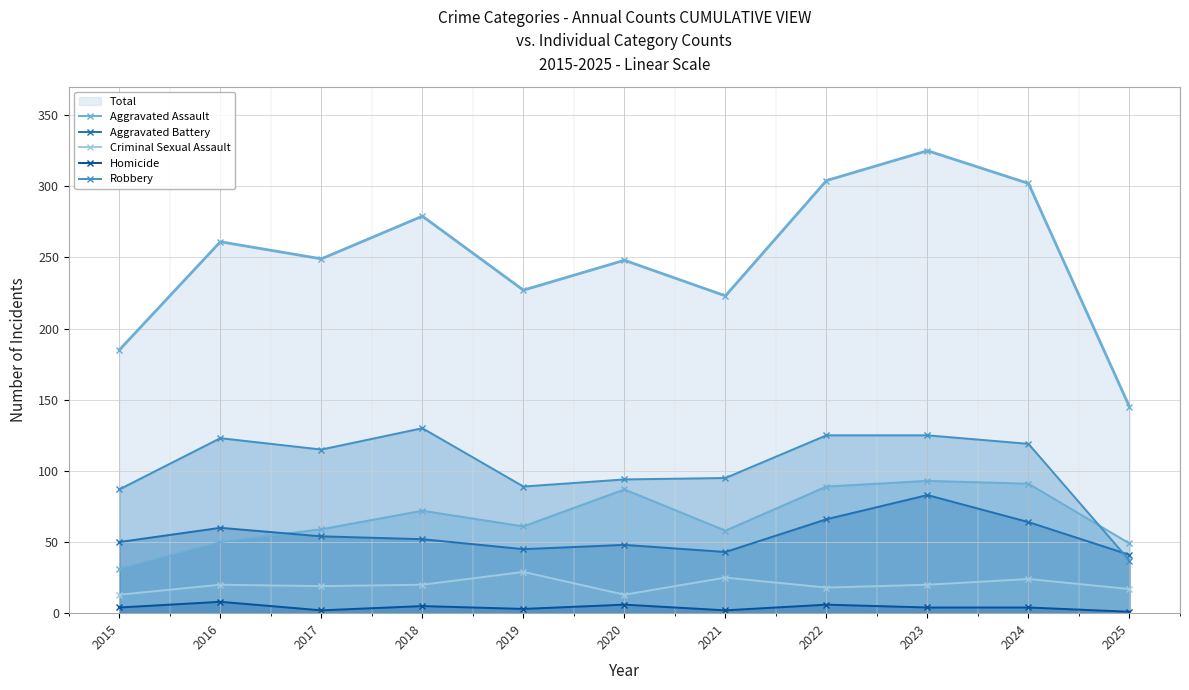

At which label does Homicide reach its peak?

2016